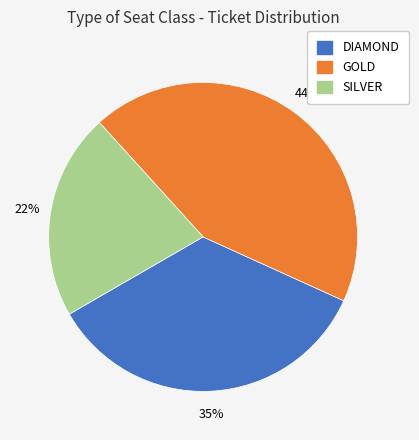

The GOLD slice represents 44% of the pie. True or false?

True